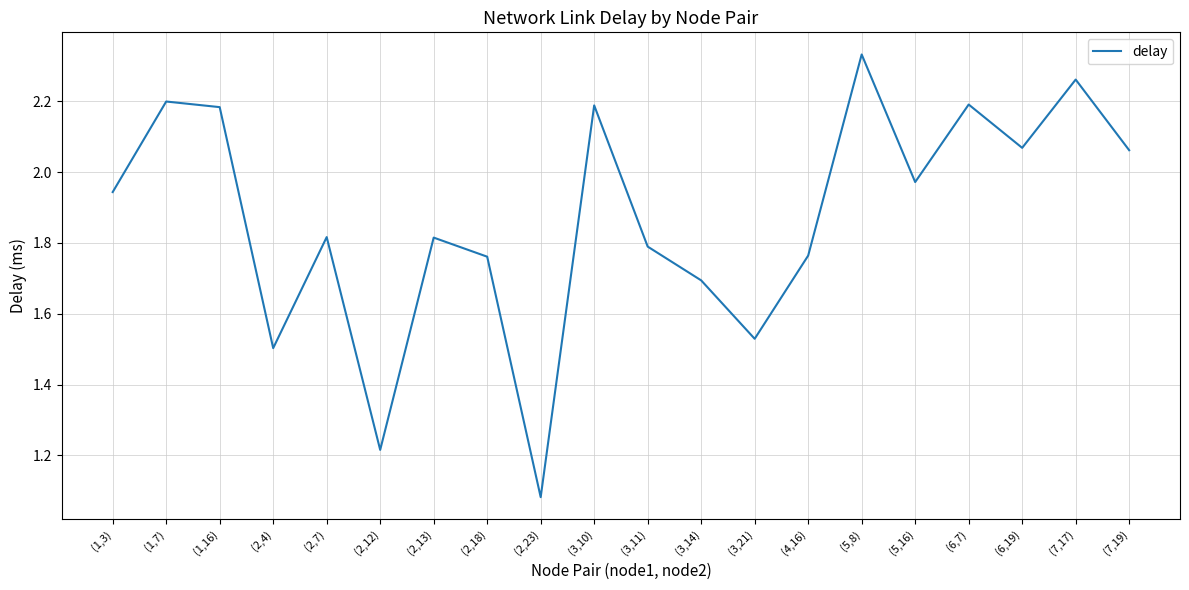

Does the chart display data point markers on the line(s)?

No